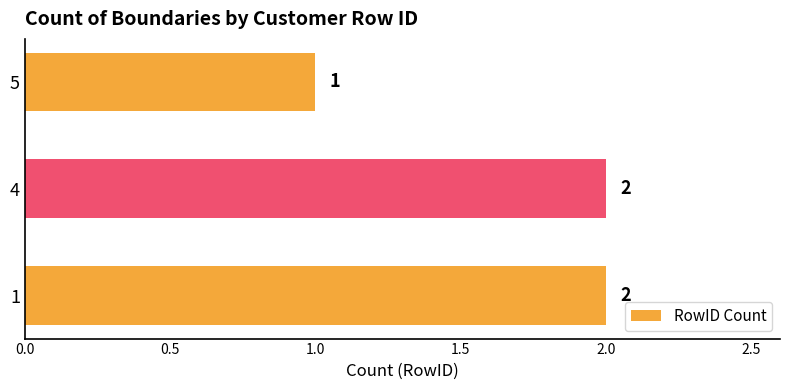

How many distinct data groups are displayed?

1